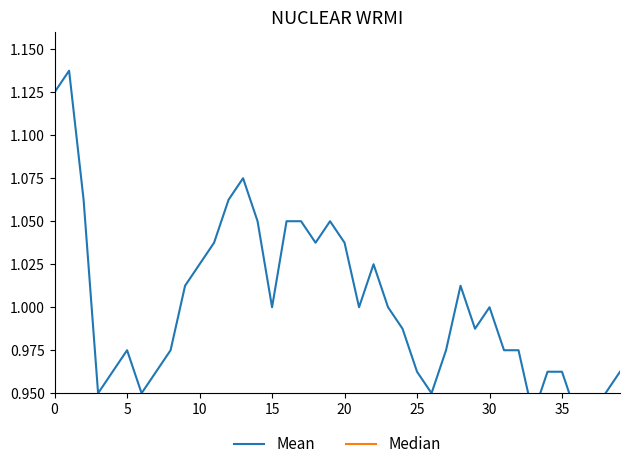

What is the label of the 20th point from the left?

19